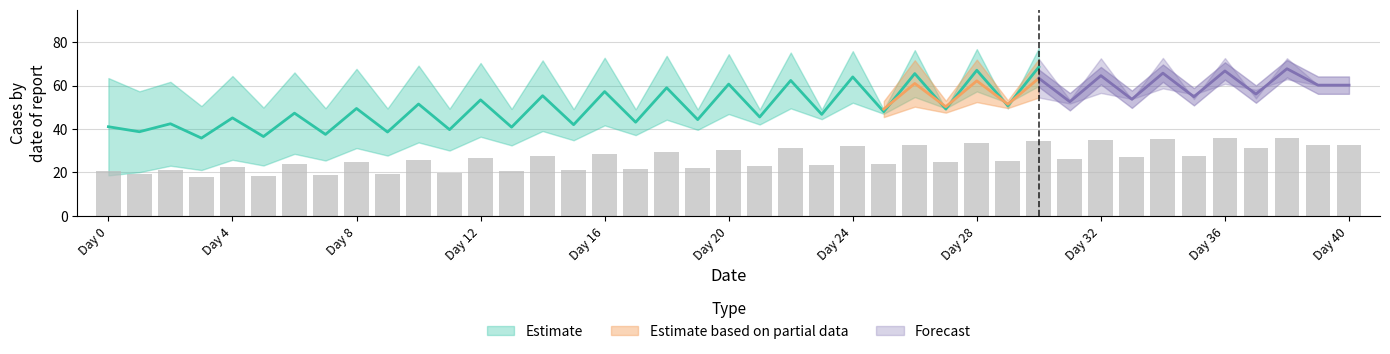

Does the chart contain stacked bars?

No